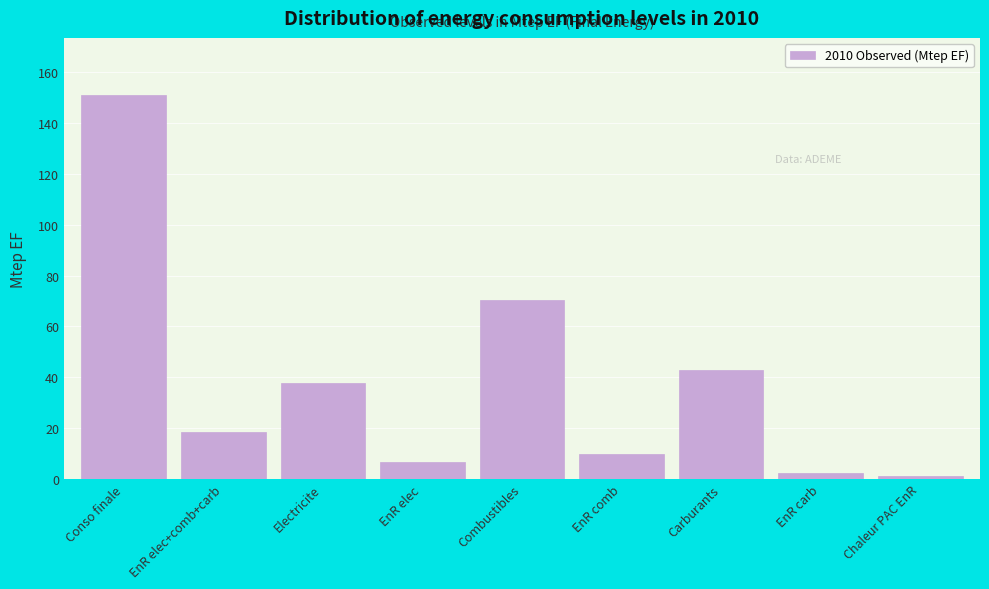

Reading right to left, transcribe all the data shown in this chart.

Chaleur PAC EnR=1.0	EnR carb=2.4	Carburants=42.9	EnR comb=9.7	Combustibles=70.3	EnR elec=6.5	Electricite=37.7	EnR elec+comb+carb=18.6	Conso finale=150.9